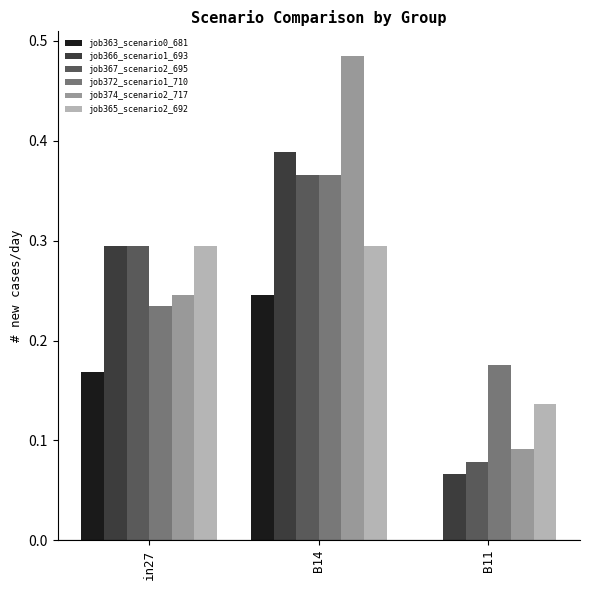

Is it true that job372_scenario1_710 equals 0.0 at B11?

False